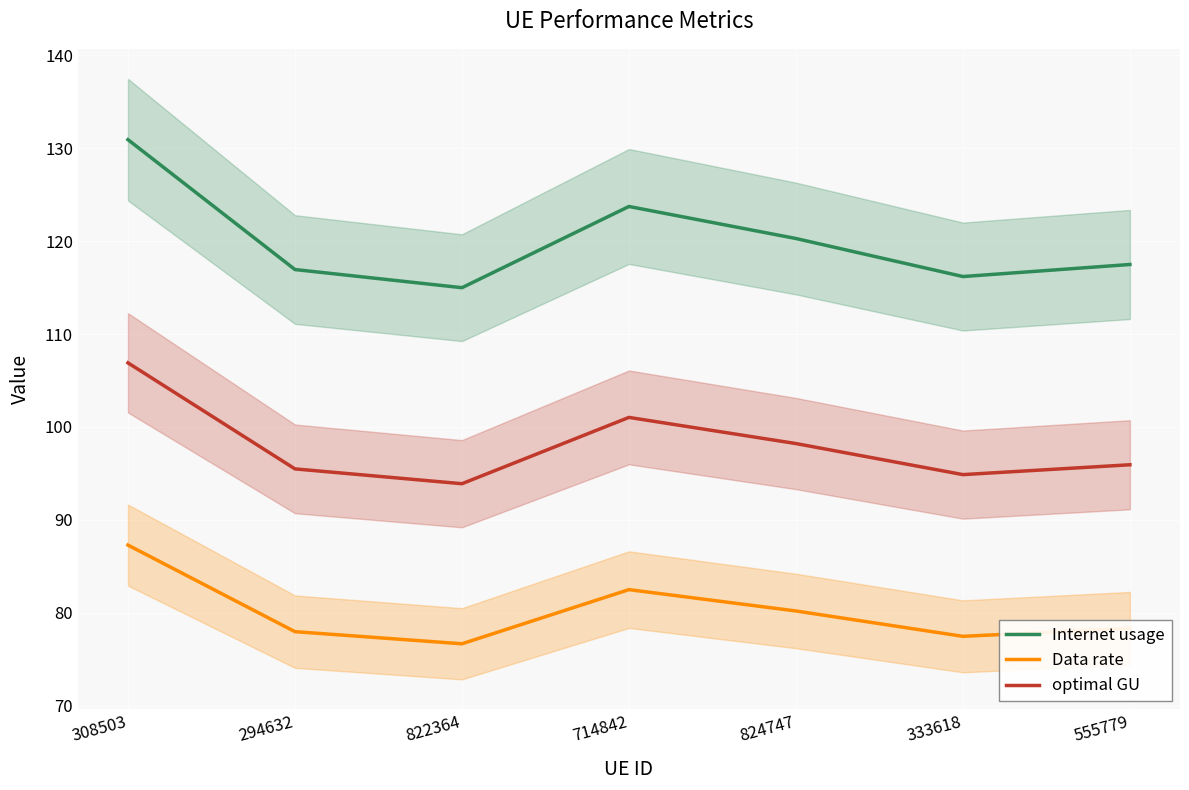

Which series changed the most between 824747 and 333618?

Internet usage